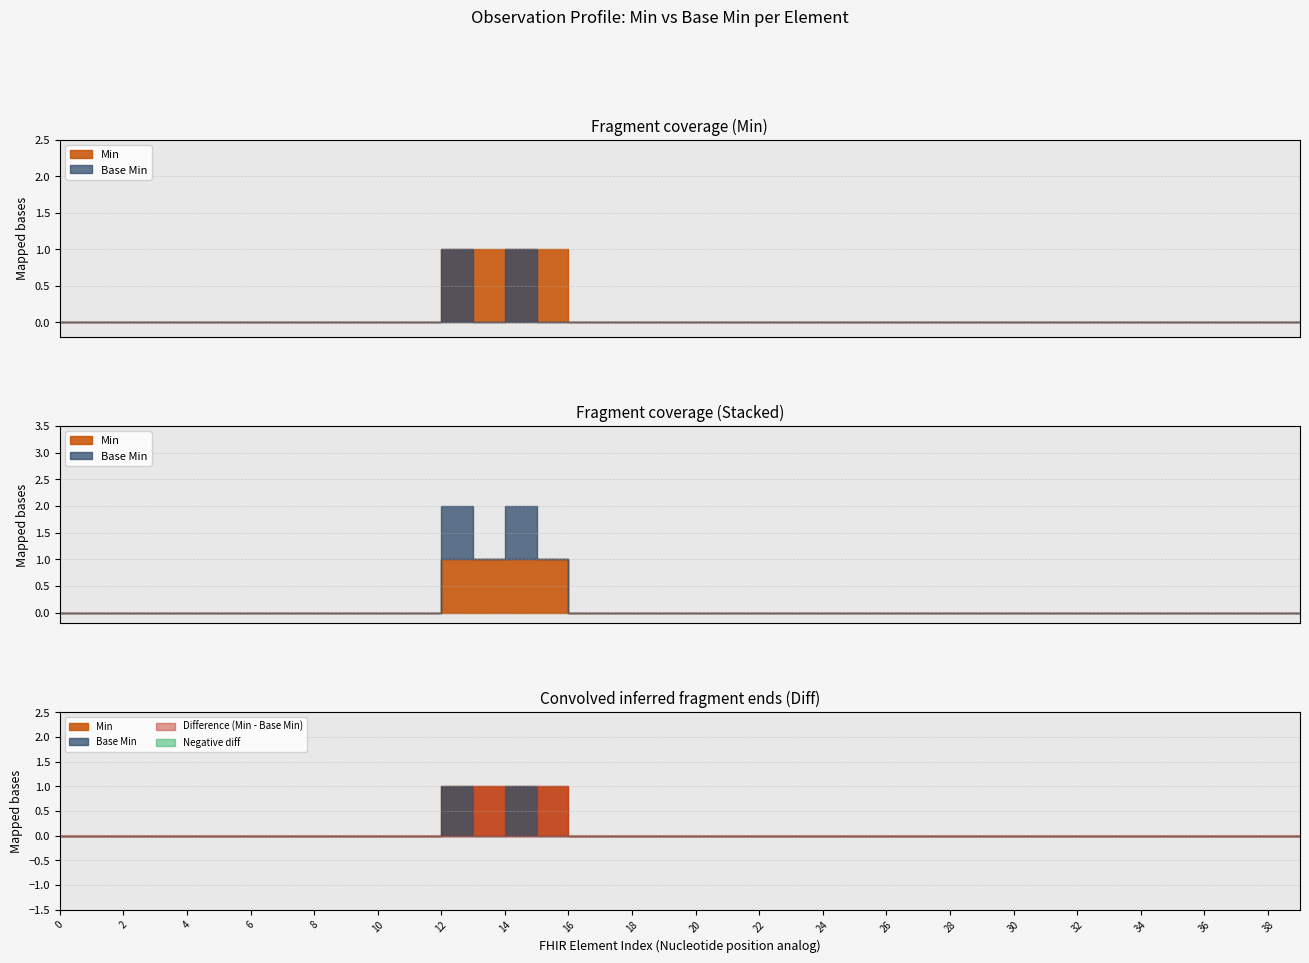

How many Min values are between 0 and 1?

40